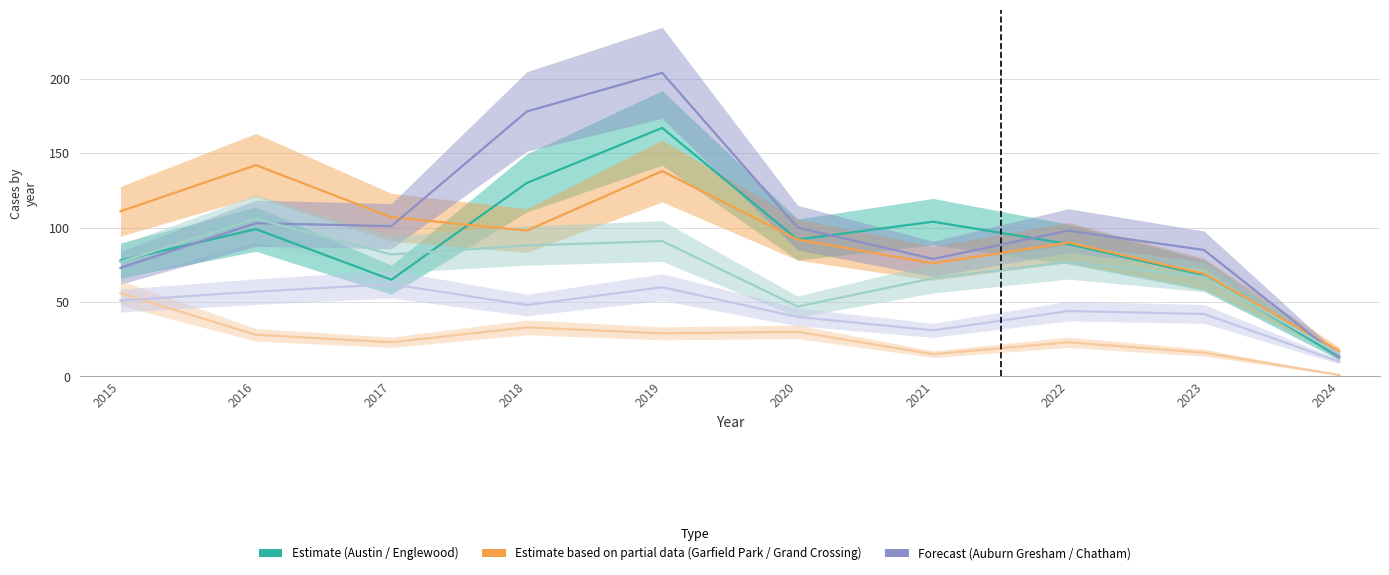

Rank the series by their maximum value, from lowest to highest.

Auburn Gresham, Chatham, Grand Crossing, Englewood, Austin, Garfield Park